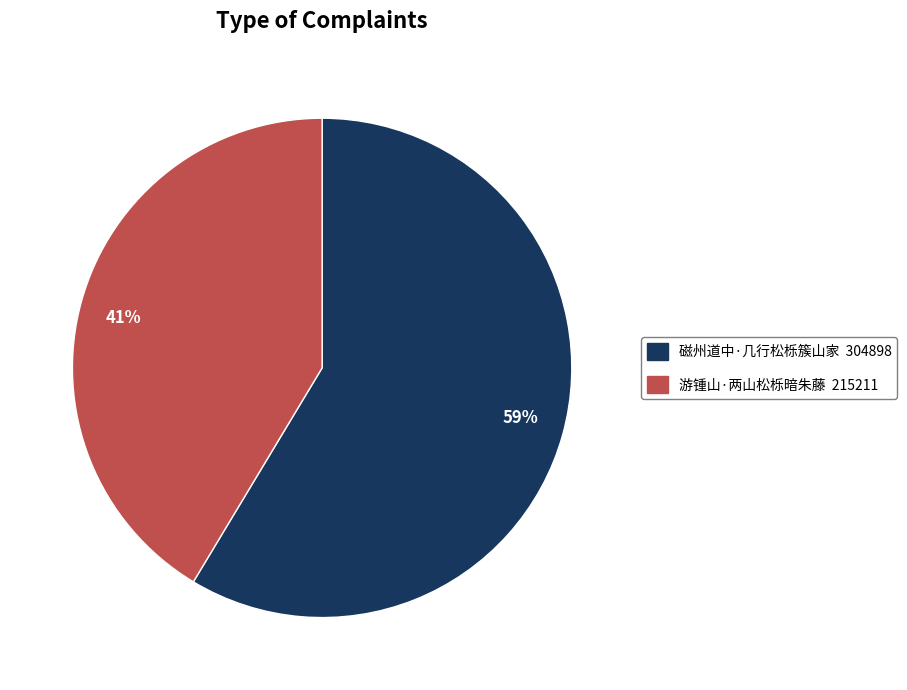

Is it true that 41% is 31% of the pie?

False